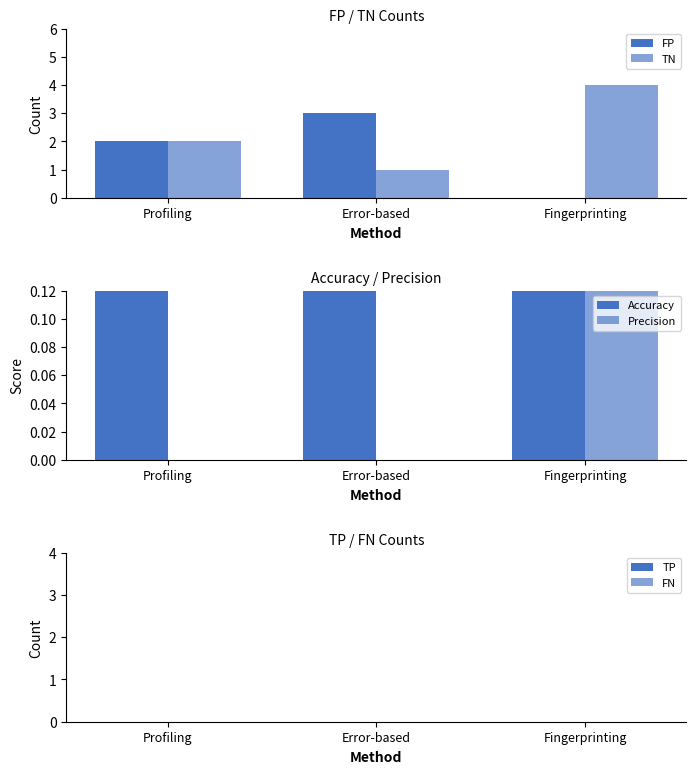

Which series changed the most between Error-based and Fingerprinting?

FP